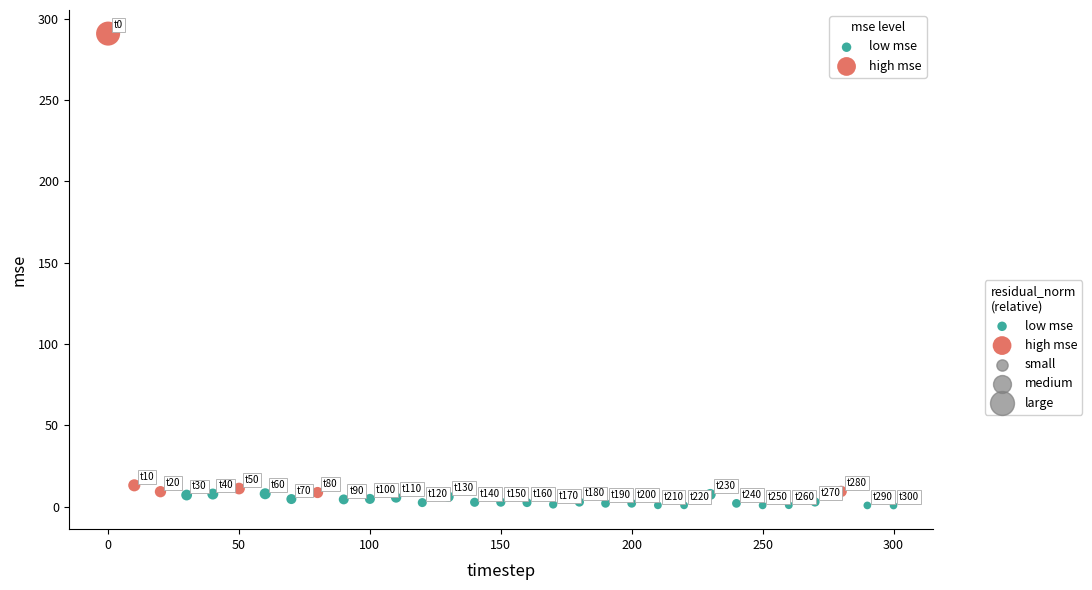

Which series contains the highest Y value?

high mse